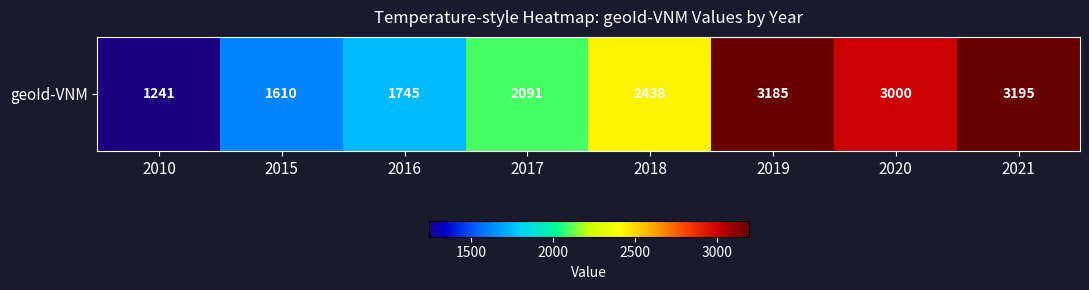

List the labels in order of value, smallest first.

2010, 2015, 2016, 2017, 2018, 2020, 2019, 2021